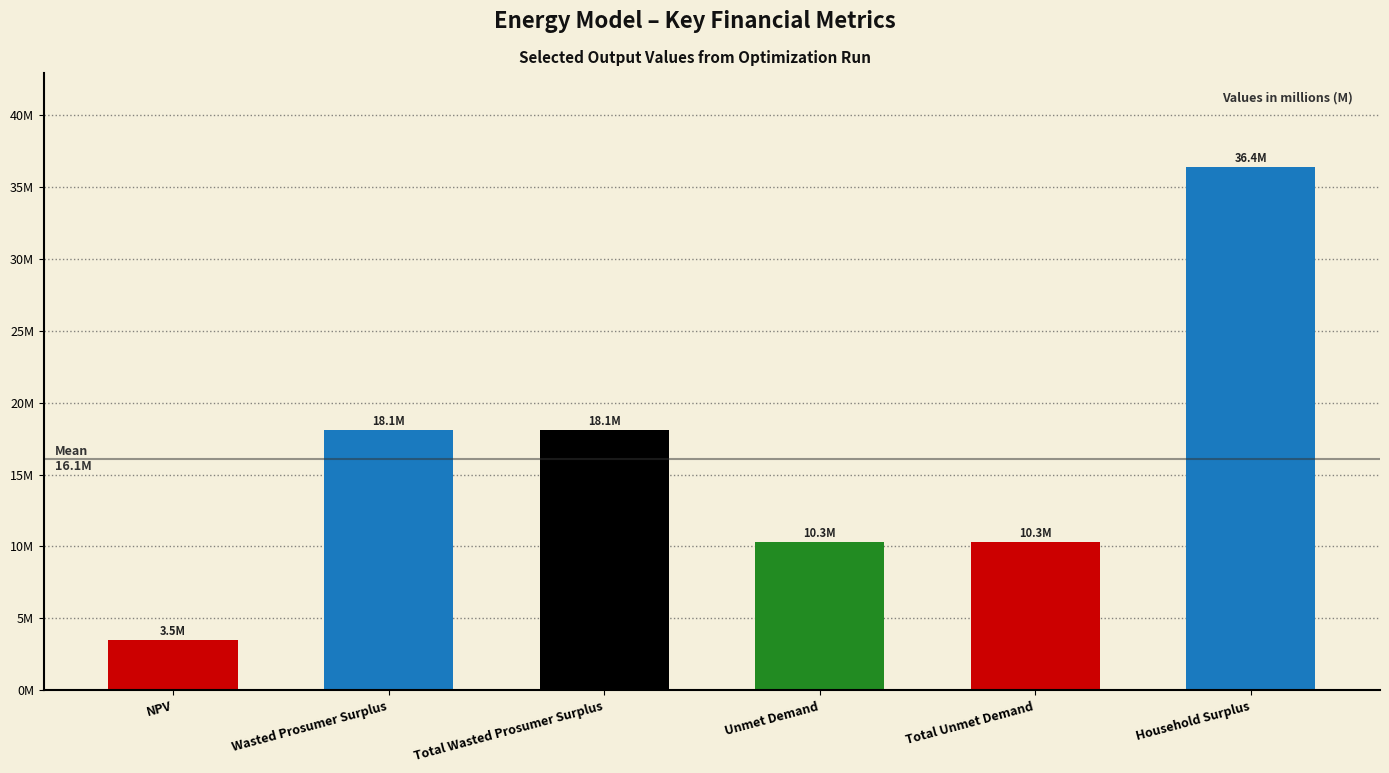

The value at Total Unmet Demand is 6530707.1. True or false?

False